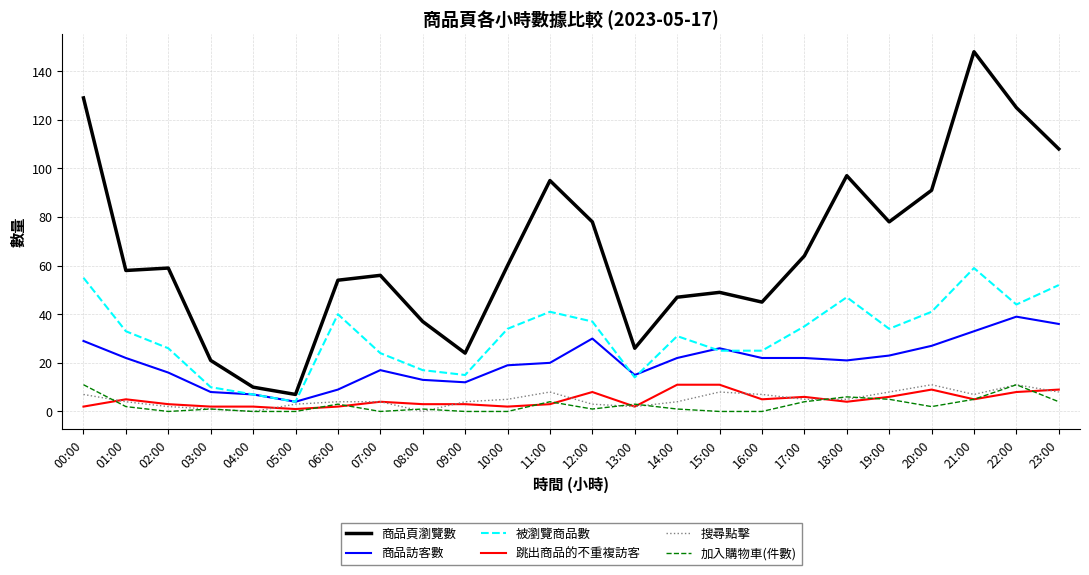

Reading left to right, what are all the values shown in this chart?

商品頁瀏覽數: 00:00=129	01:00=58	02:00=59	03:00=21	04:00=10	05:00=7	06:00=54	07:00=56	08:00=37	09:00=24	10:00=60	11:00=95	12:00=78	13:00=26	14:00=47	15:00=49	16:00=45	17:00=64	18:00=97	19:00=78	20:00=91	21:00=148	22:00=125	23:00=108
商品訪客數: 00:00=29	01:00=22	02:00=16	03:00=8	04:00=7	05:00=4	06:00=9	07:00=17	08:00=13	09:00=12	10:00=19	11:00=20	12:00=30	13:00=15	14:00=22	15:00=26	16:00=22	17:00=22	18:00=21	19:00=23	20:00=27	21:00=33	22:00=39	23:00=36
被瀏覽商品數: 00:00=55	01:00=33	02:00=26	03:00=10	04:00=7	05:00=4	06:00=40	07:00=24	08:00=17	09:00=15	10:00=34	11:00=41	12:00=37	13:00=14	14:00=31	15:00=25	16:00=25	17:00=35	18:00=47	19:00=34	20:00=41	21:00=59	22:00=44	23:00=52
跳出商品的不重複訪客: 00:00=2	01:00=5	02:00=3	03:00=2	04:00=2	05:00=1	06:00=2	07:00=4	08:00=3	09:00=3	10:00=2	11:00=3	12:00=8	13:00=2	14:00=11	15:00=11	16:00=5	17:00=6	18:00=4	19:00=6	20:00=9	21:00=5	22:00=8	23:00=9
搜尋點擊: 00:00=7	01:00=4	02:00=2	03:00=1	04:00=0	05:00=3	06:00=4	07:00=4	08:00=0	09:00=4	10:00=5	11:00=8	12:00=3	13:00=2	14:00=4	15:00=8	16:00=7	17:00=5	18:00=5	19:00=8	20:00=11	21:00=7	22:00=11	23:00=8
加入購物車(件數): 00:00=11	01:00=2	02:00=0	03:00=1	04:00=0	05:00=0	06:00=3	07:00=0	08:00=1	09:00=0	10:00=0	11:00=4	12:00=1	13:00=3	14:00=1	15:00=0	16:00=0	17:00=4	18:00=6	19:00=5	20:00=2	21:00=5	22:00=11	23:00=4